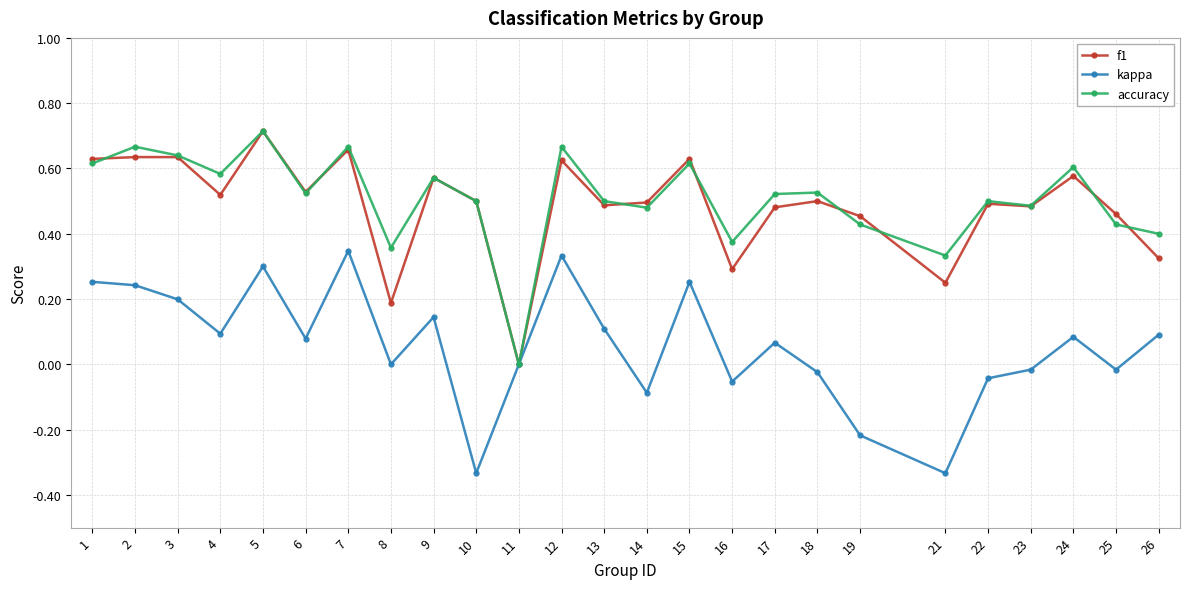

At which label does accuracy reach its peak?

5